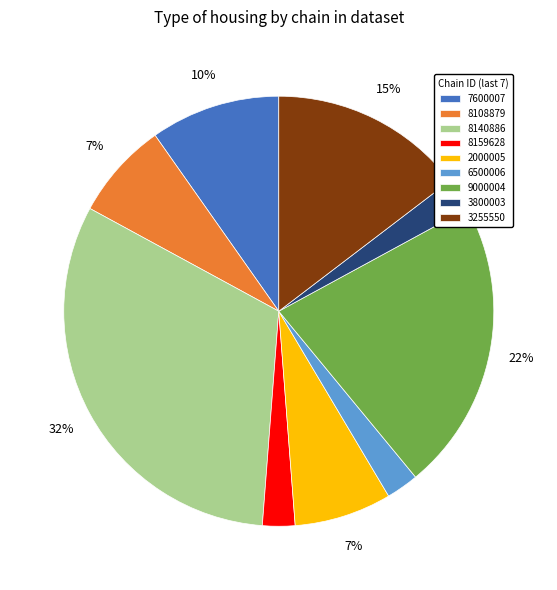

How many slices are in this pie chart?

9